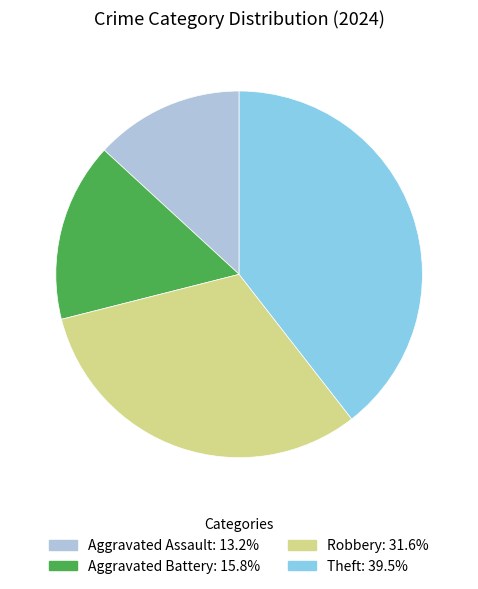

Is there a majority slice in this chart?

No